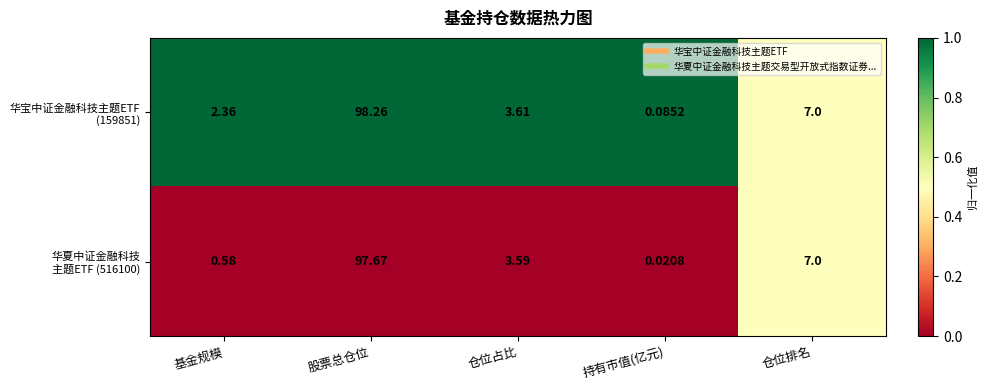

At how many categories does at least one series exceed 0?

5